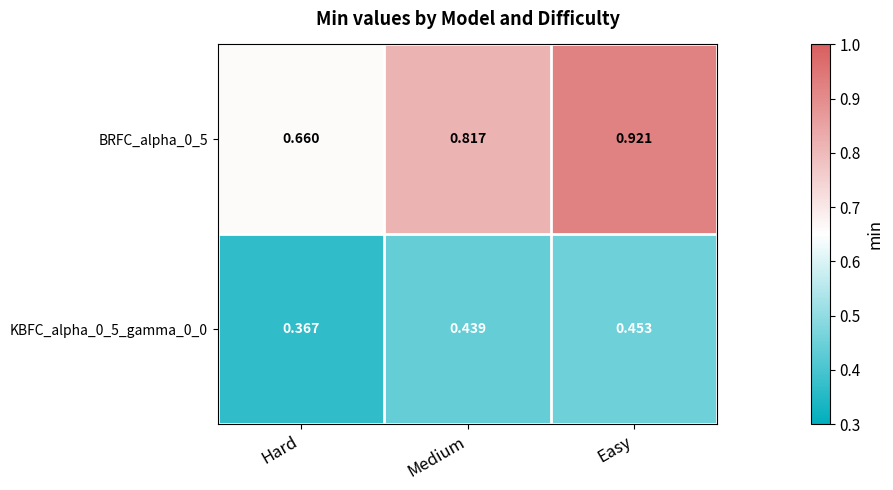

At which label does BRFC_alpha_0_5 reach its minimum?

Hard